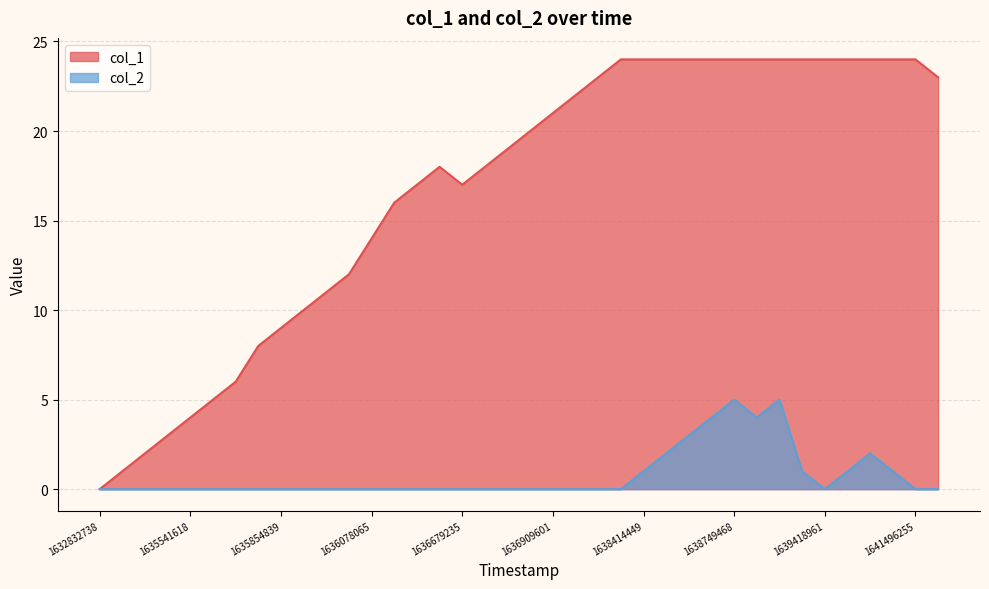

What is the greatest value displayed?

24